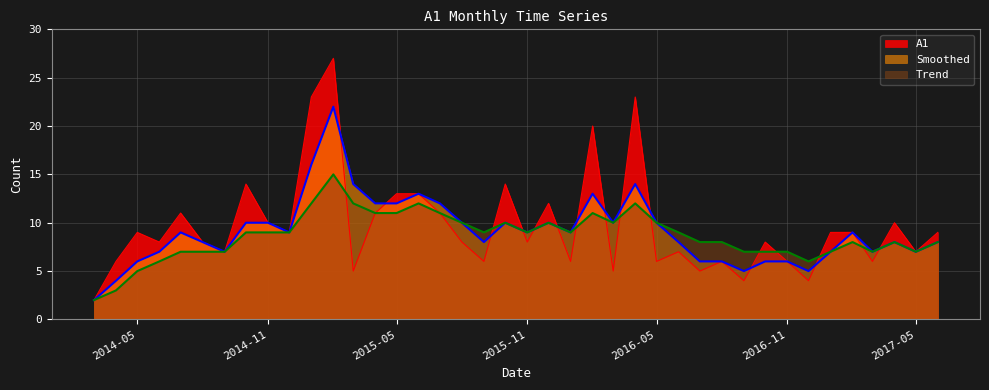

What is the highest value of the A1 series?

27